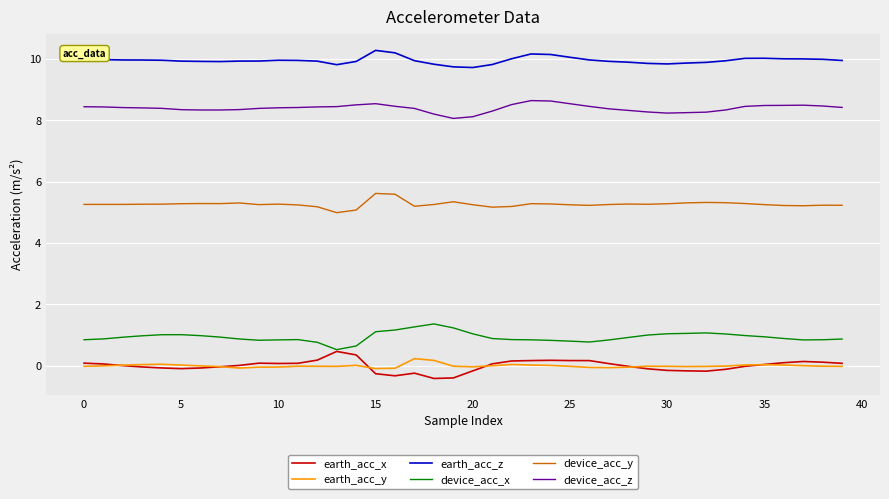

True or false: earth_acc_y and device_acc_y cross at least once.

False